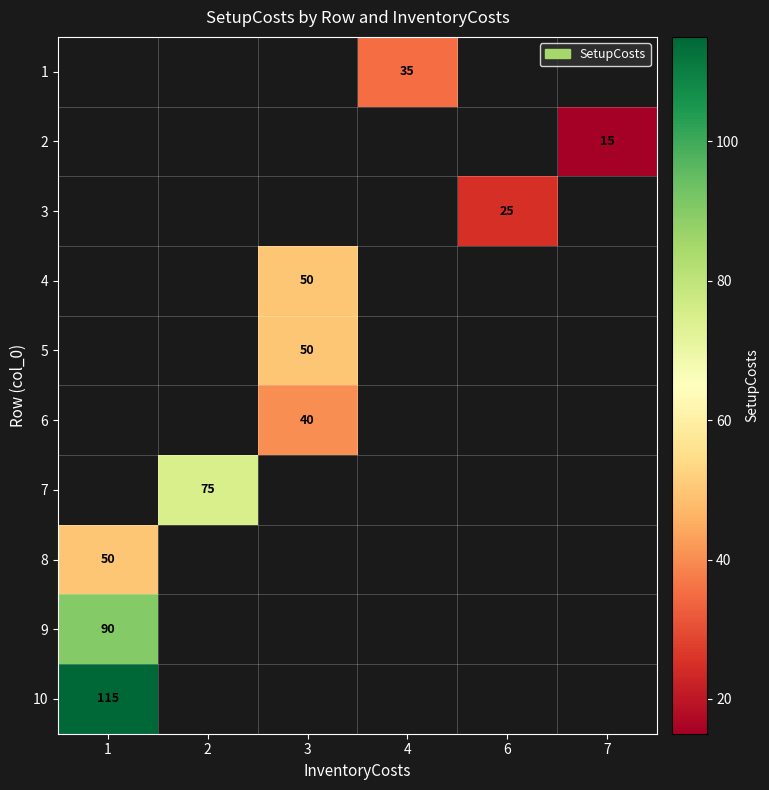

How many series are shown in this chart?

10